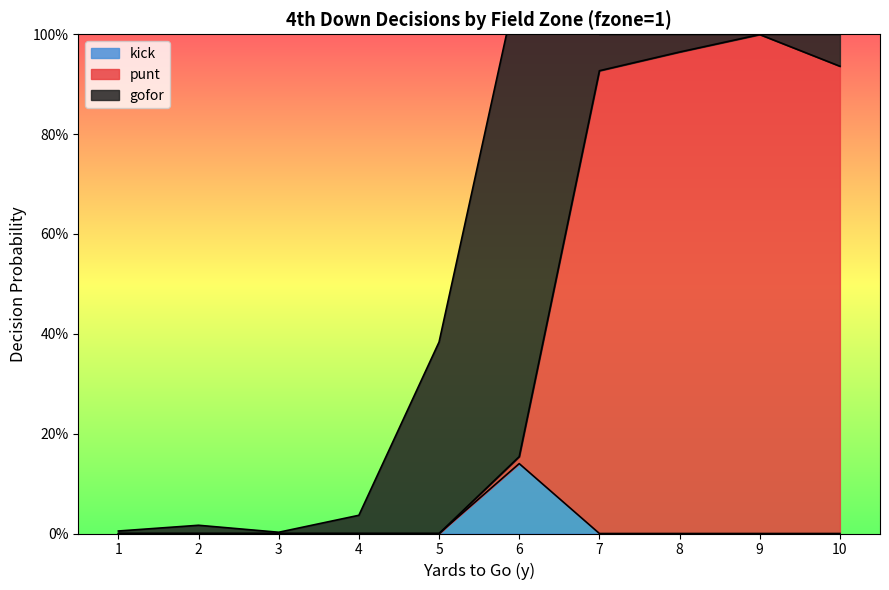

Which category has the lowest value in the kick series?

1